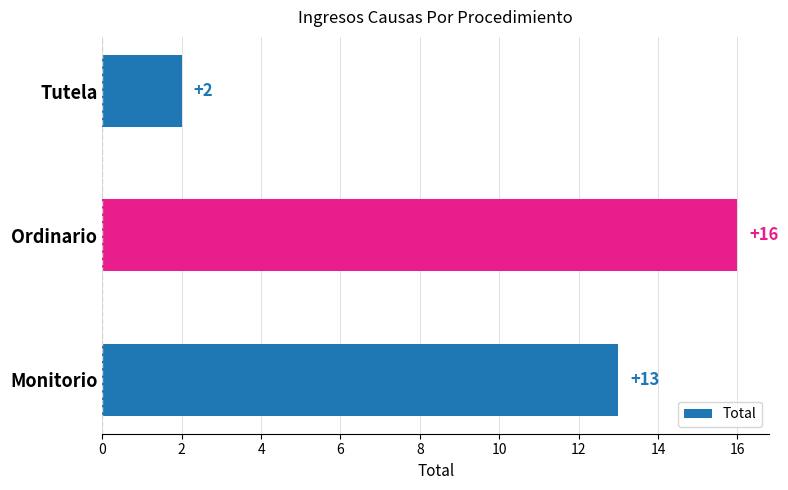

Reading top to bottom, list all the values displayed in this chart.

2	16	13